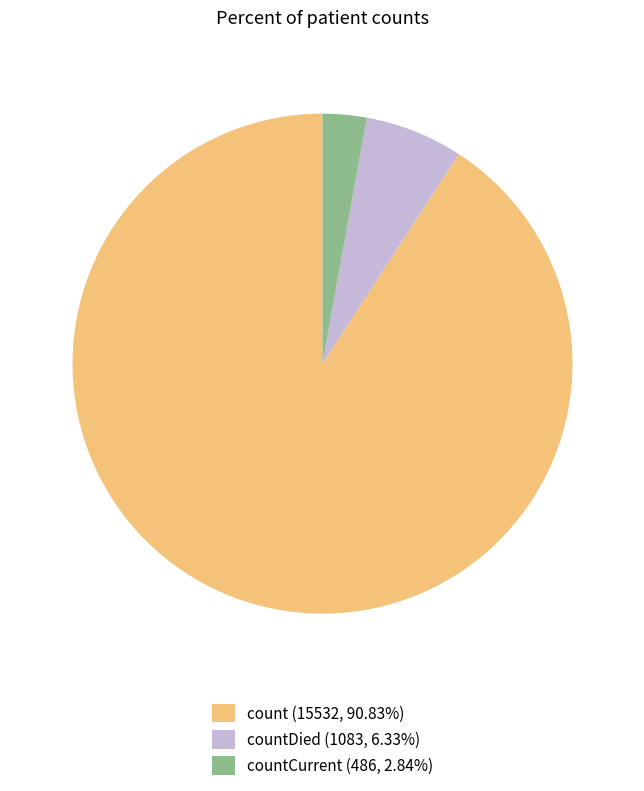

What is the ratio of the value at countDied (1083, 6.33%) to the value at countCurrent (486, 2.84%)?

2.2